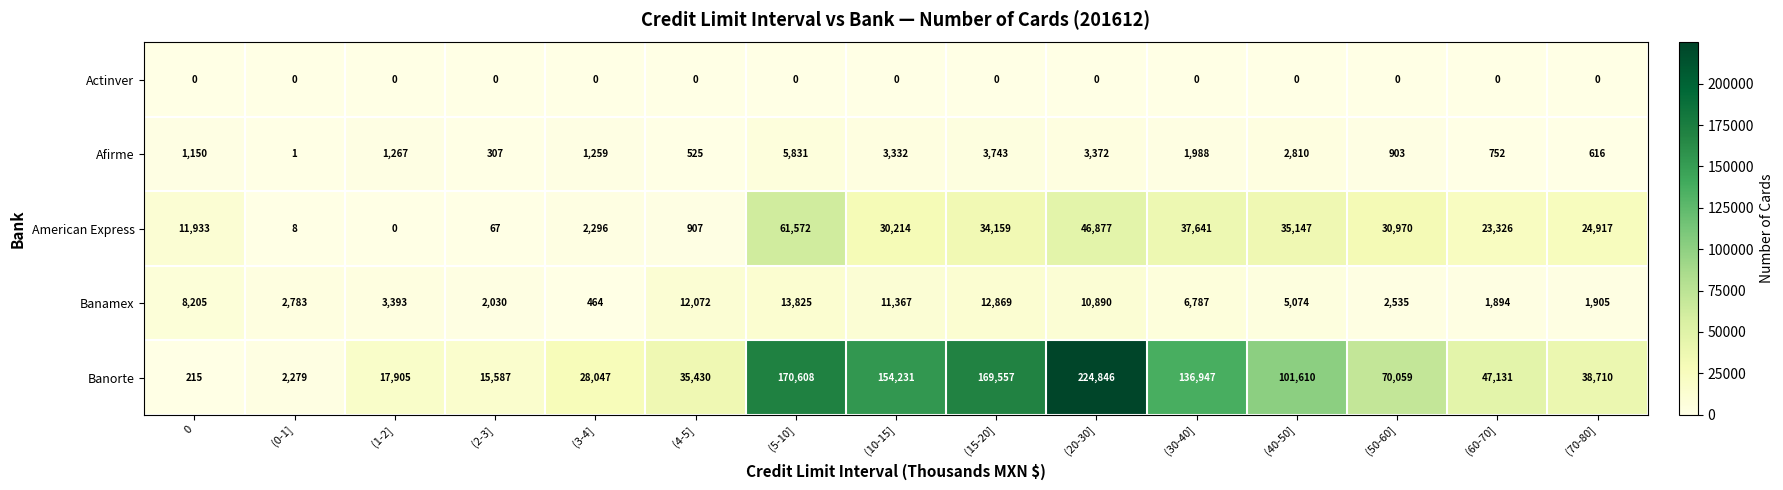

What is the maximum value shown in the chart?

224846